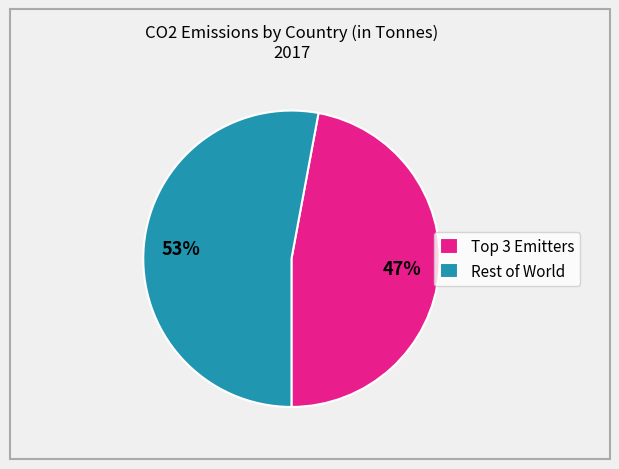

Is Rest of World the majority of the pie?

Yes